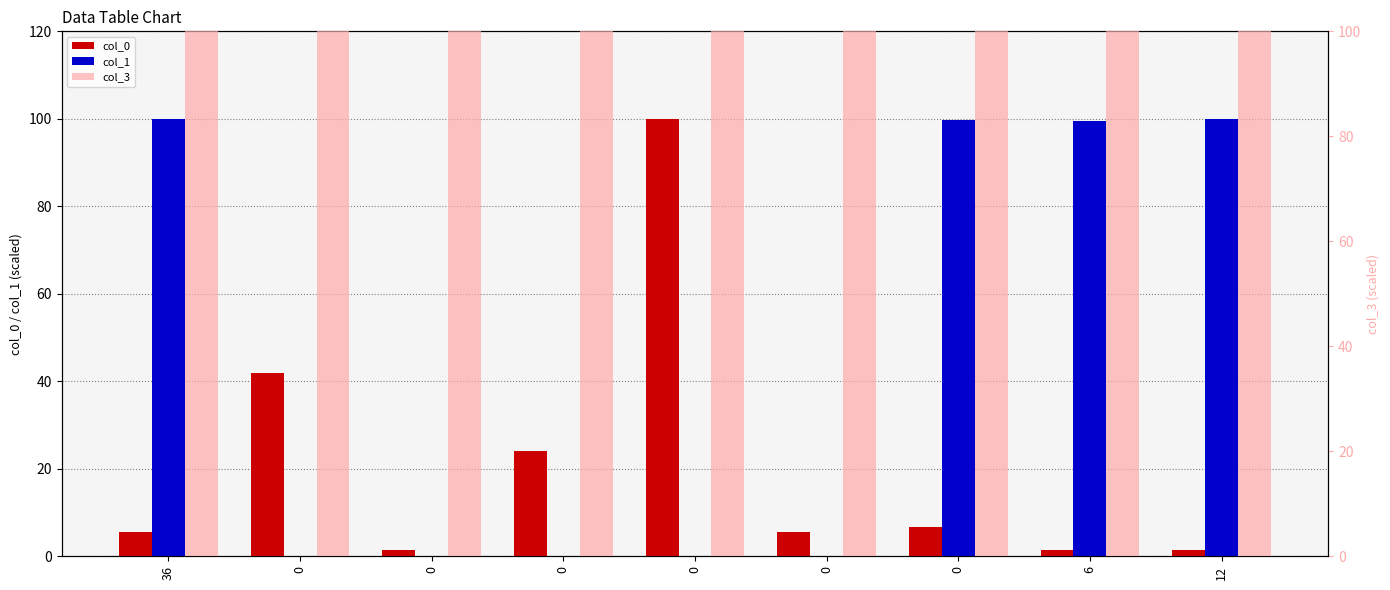

At 0, list the series in order from largest to smallest.

col_3, col_0, col_1